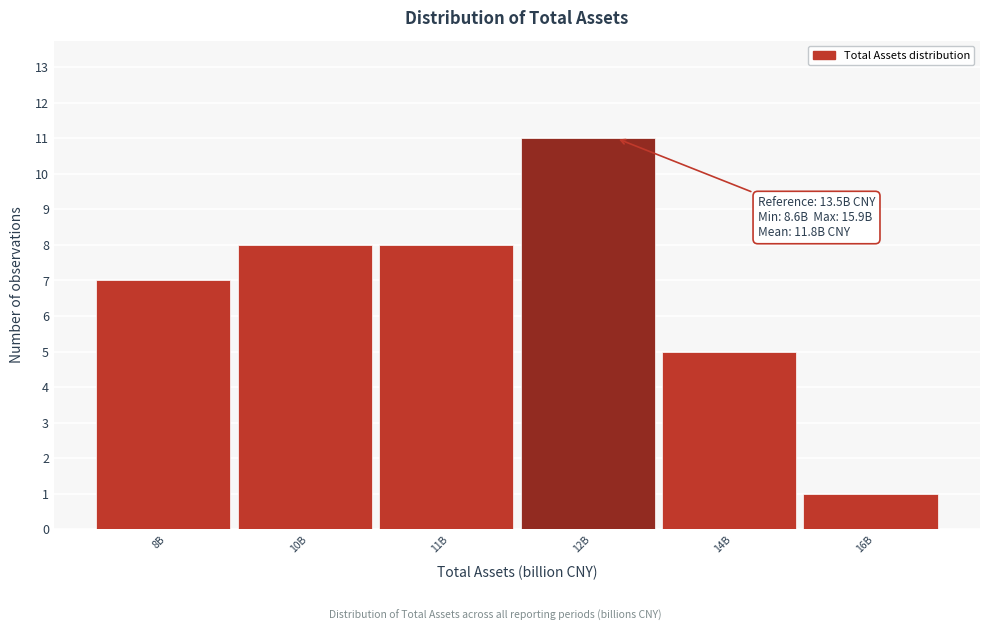

Reading left to right, transcribe all the data shown in this chart.

8B=7	10B=8	11B=8	12B=11	14B=5	16B=1